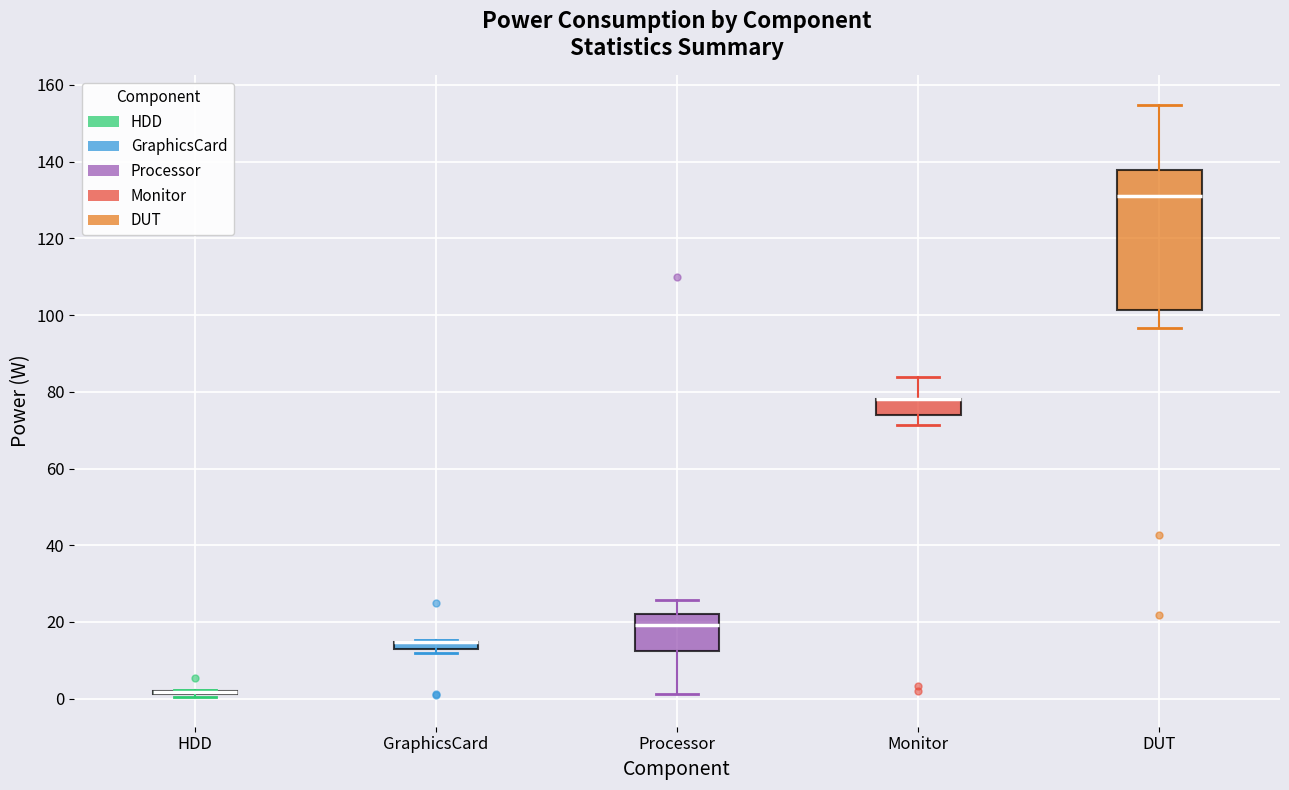

Where is the upper edge of the box for GraphicsCard on the y-axis? The values are not printed on the chart, so give them approximately, as read against the axis.

14